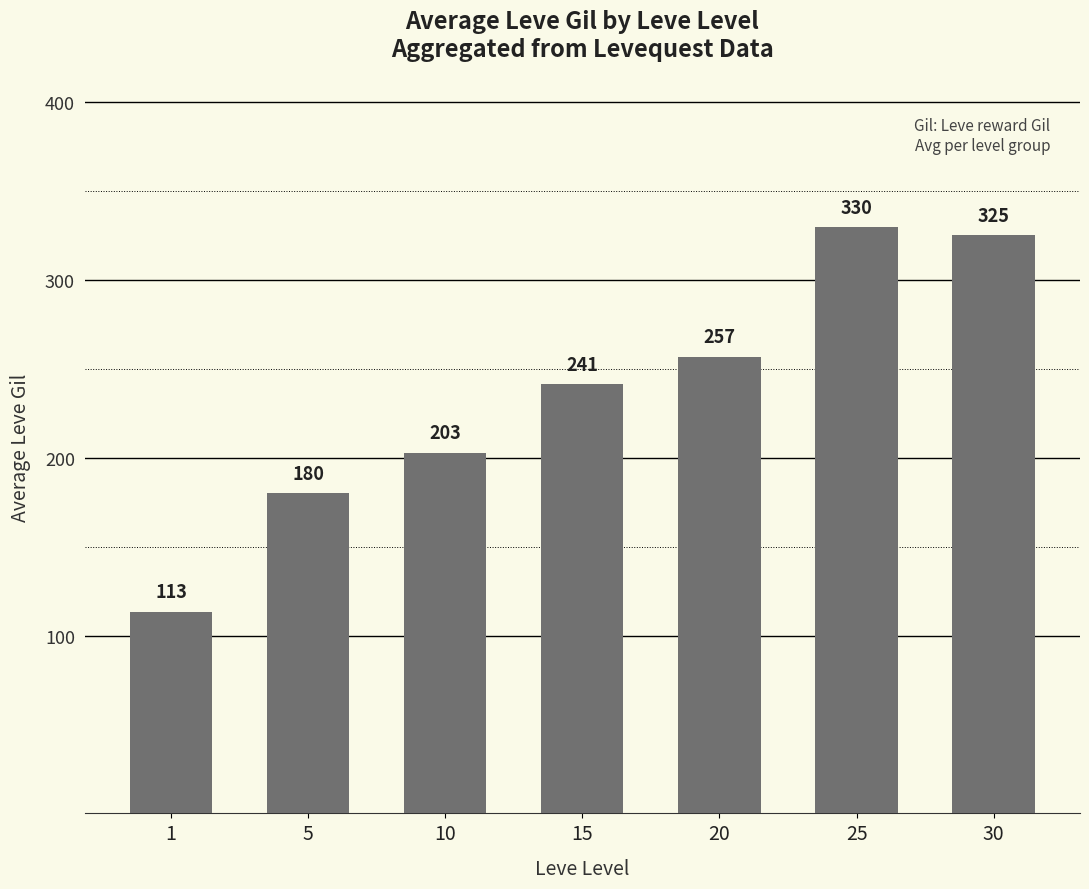

How many series are shown in this chart?

1